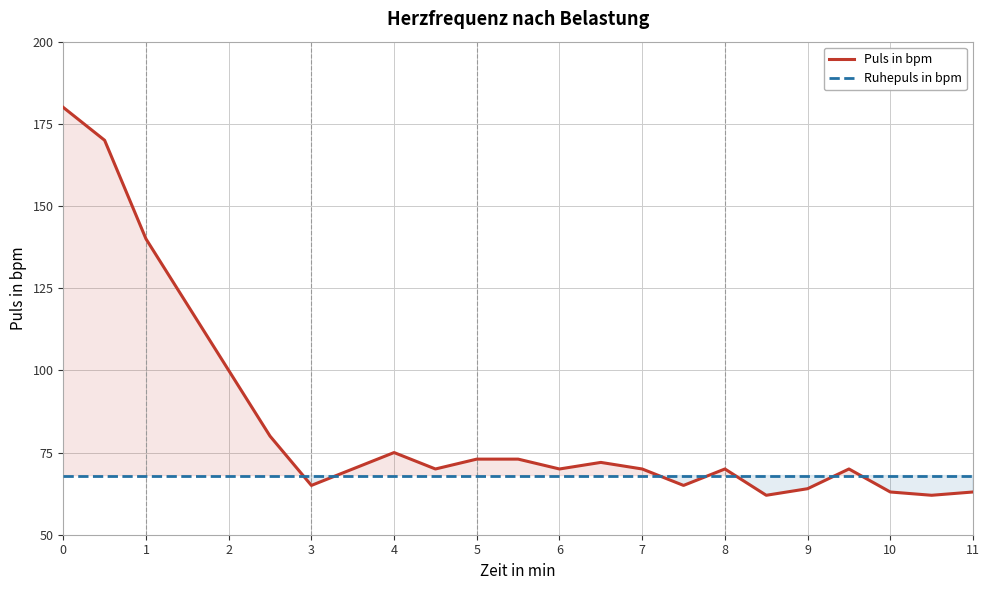

Which series has the largest total across all categories?

Puls in bpm